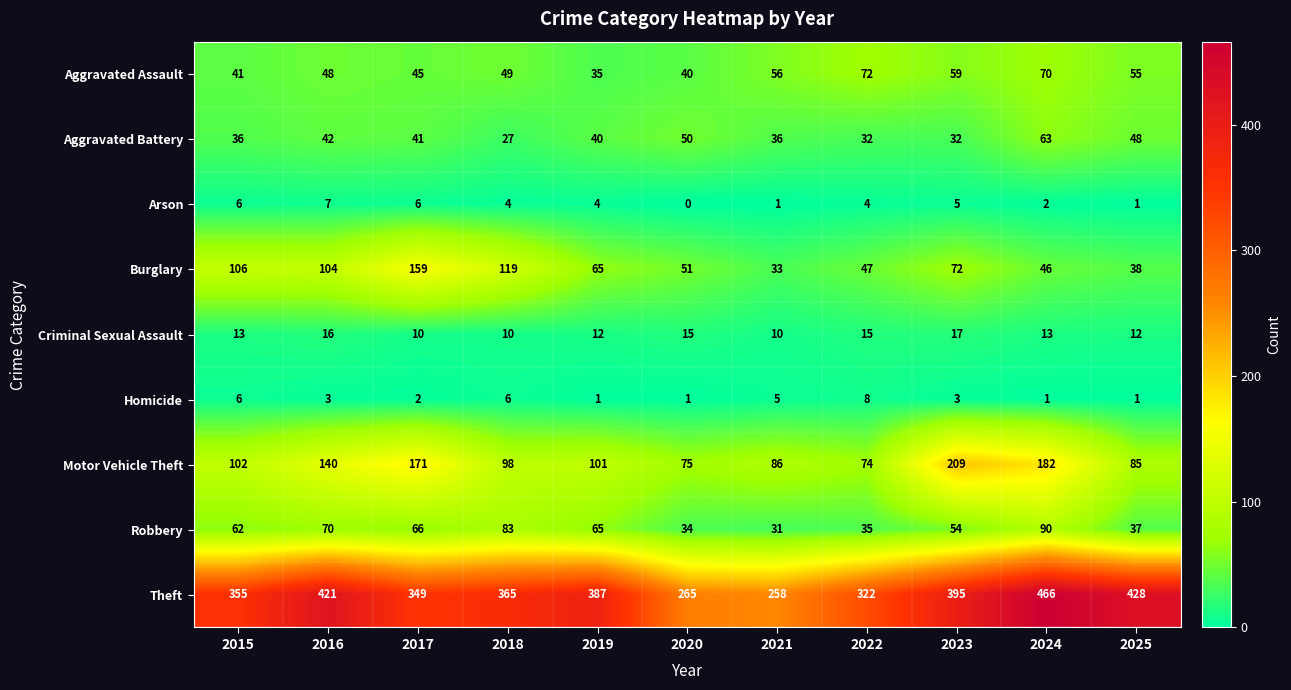

Where does the Aggravated Battery series first go above 40?

2016